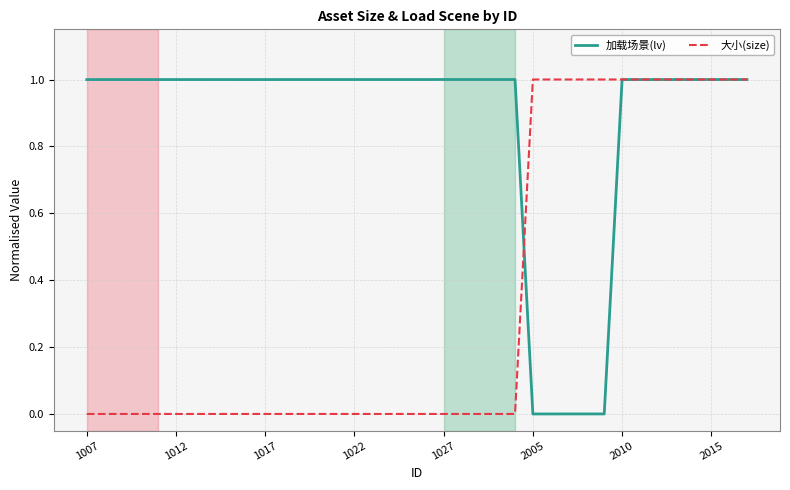

What is the greatest value displayed?

1.0